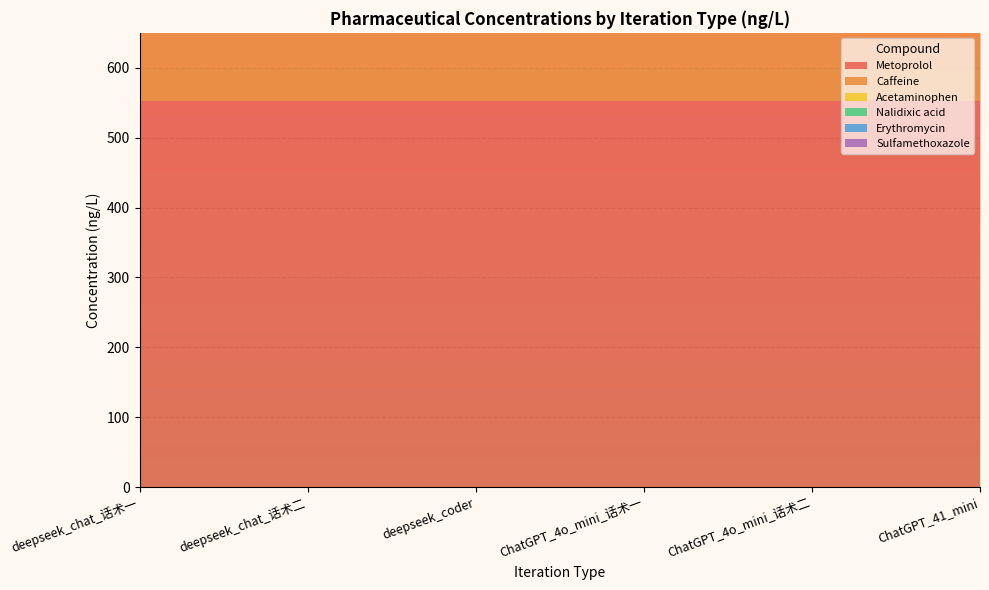

Reading left to right, what are all the values shown in this chart?

Metoprolol: deepseek_chat_话术一=552.0	deepseek_chat_话术二=552.0	deepseek_coder=552.0	ChatGPT_4o_mini_话术一=552.0	ChatGPT_4o_mini_话术二=552.0	ChatGPT_41_mini=552.0
Caffeine: deepseek_chat_话术一=494.0	deepseek_chat_话术二=494.0	deepseek_coder=494.0	ChatGPT_4o_mini_话术一=494.0	ChatGPT_4o_mini_话术二=494.0	ChatGPT_41_mini=494.0
Acetaminophen: deepseek_chat_话术一=455.0	deepseek_chat_话术二=455.0	deepseek_coder=455.0	ChatGPT_4o_mini_话术一=455.0	ChatGPT_4o_mini_话术二=455.0	ChatGPT_41_mini=455.0
Nalidixic acid: deepseek_chat_话术一=149.4	deepseek_chat_话术二=149.4	deepseek_coder=149.4	ChatGPT_4o_mini_话术一=149.4	ChatGPT_4o_mini_话术二=149.4	ChatGPT_41_mini=149.4
Erythromycin: deepseek_chat_话术一=92.6	deepseek_chat_话术二=92.6	deepseek_coder=92.6	ChatGPT_4o_mini_话术一=92.6	ChatGPT_4o_mini_话术二=92.6	ChatGPT_41_mini=92.6
Sulfamethoxazole: deepseek_chat_话术一=78.0	deepseek_chat_话术二=78.0	deepseek_coder=78.0	ChatGPT_4o_mini_话术一=78.0	ChatGPT_4o_mini_话术二=78.0	ChatGPT_41_mini=78.0